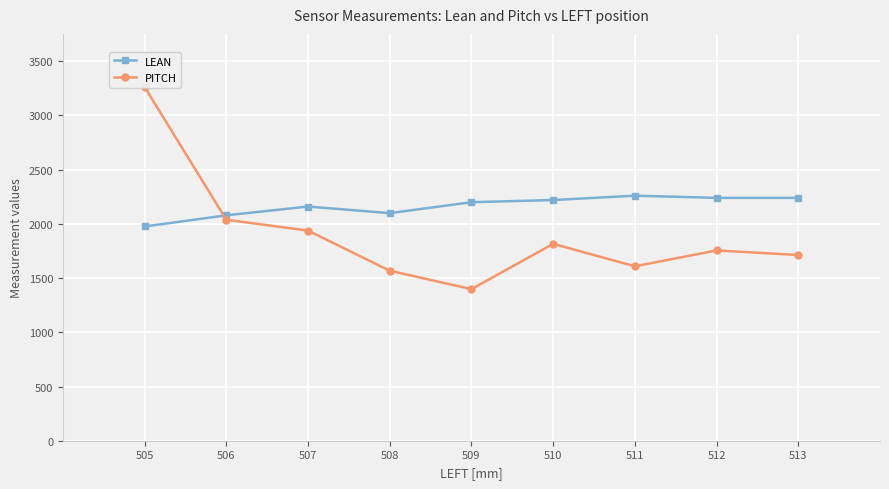

At how many categories does at least one series exceed 3057?

1